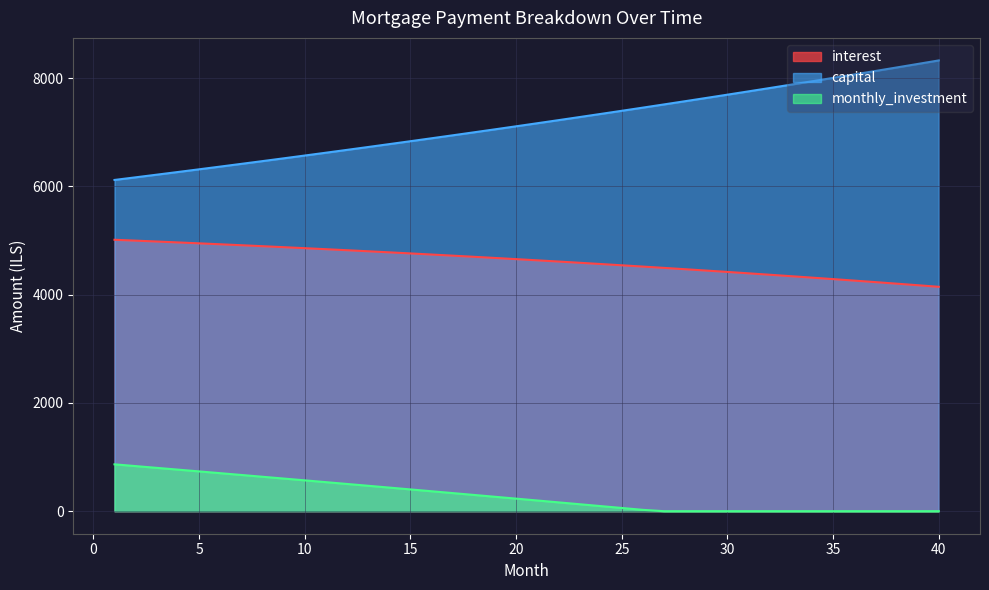

List the series in order of their peak value, lowest first.

monthly_investment, interest, capital